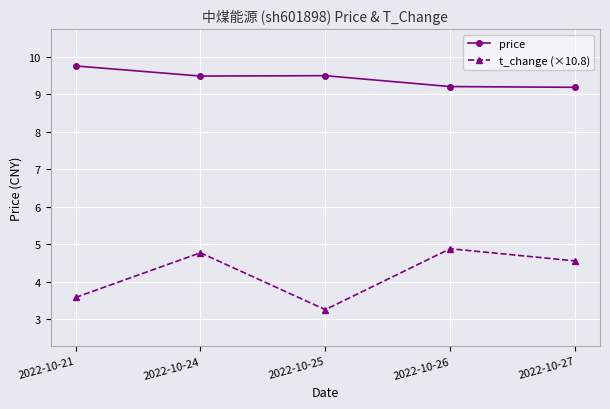

List the series in order of their peak value, lowest first.

t_change (×10.8), price